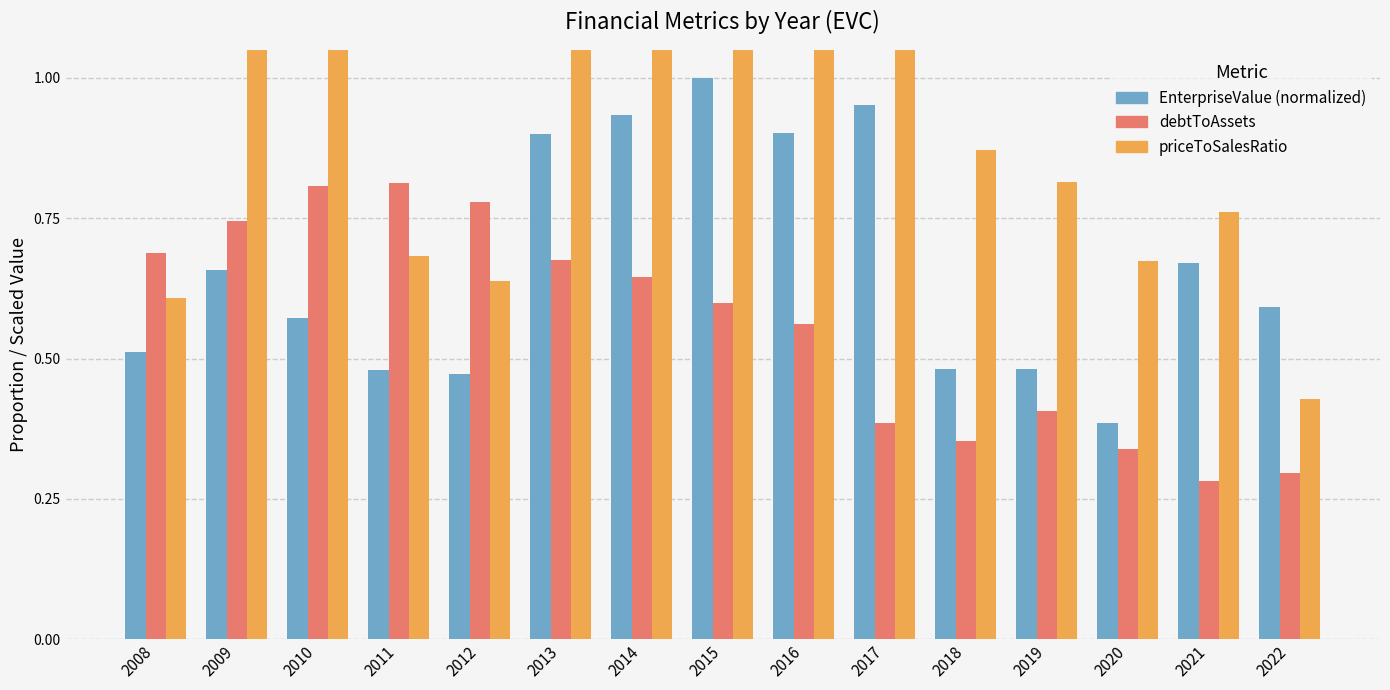

Does the chart contain any negative values?

No